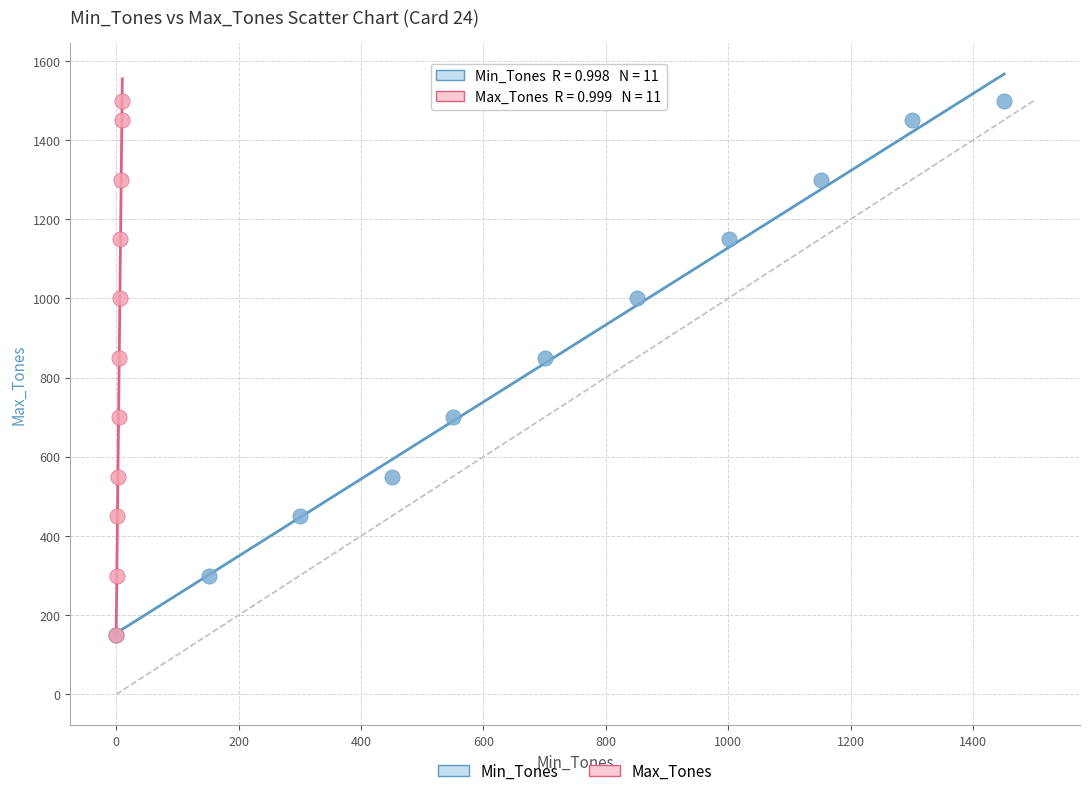

What are all the series names shown in the legend?

Min_Tones, Max_Tones